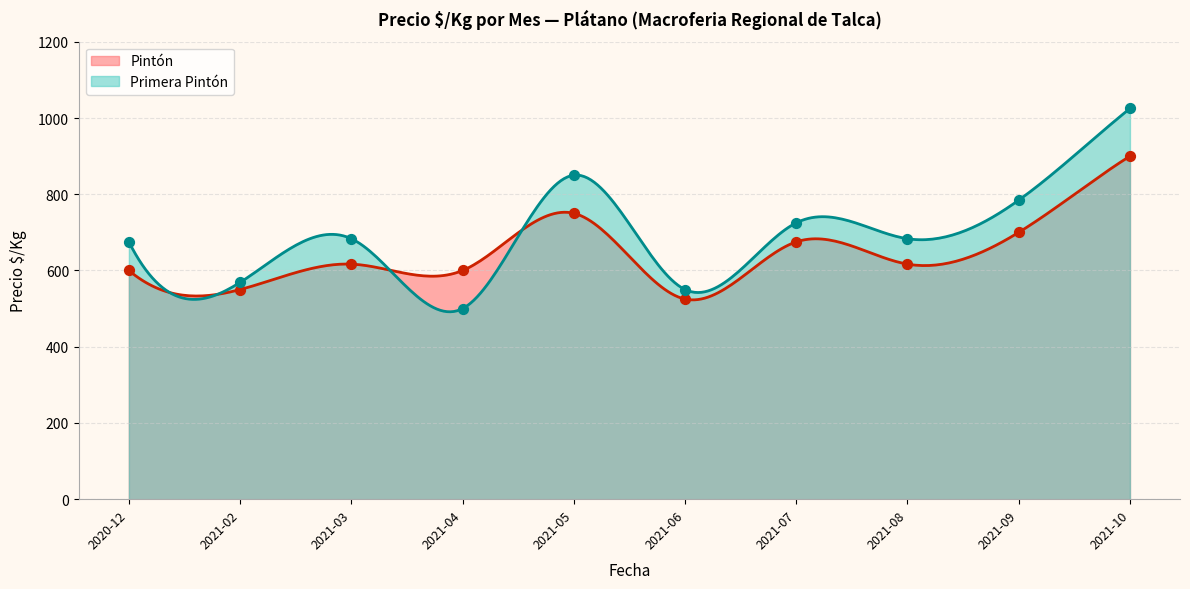

Which series reaches the maximum Y coordinate?

Primera Pintón